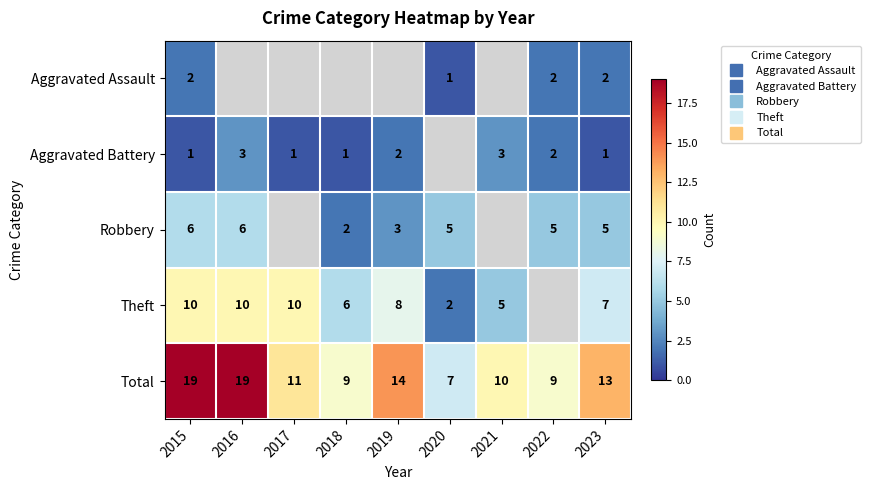

Between 2019 and 2023, which series saw the biggest shift?

Robbery